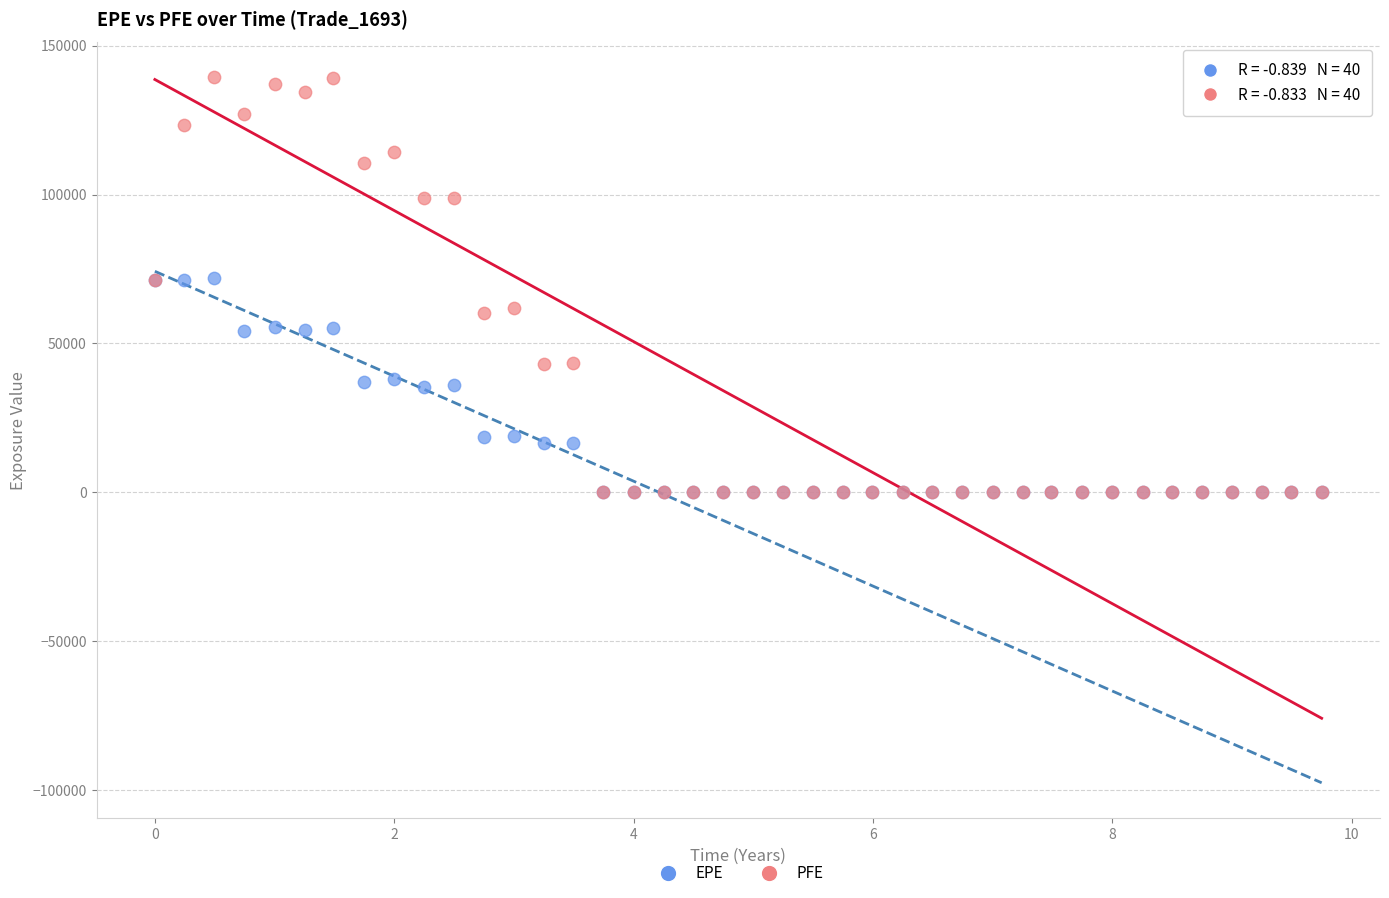

Which series reaches the maximum Y coordinate?

PFE